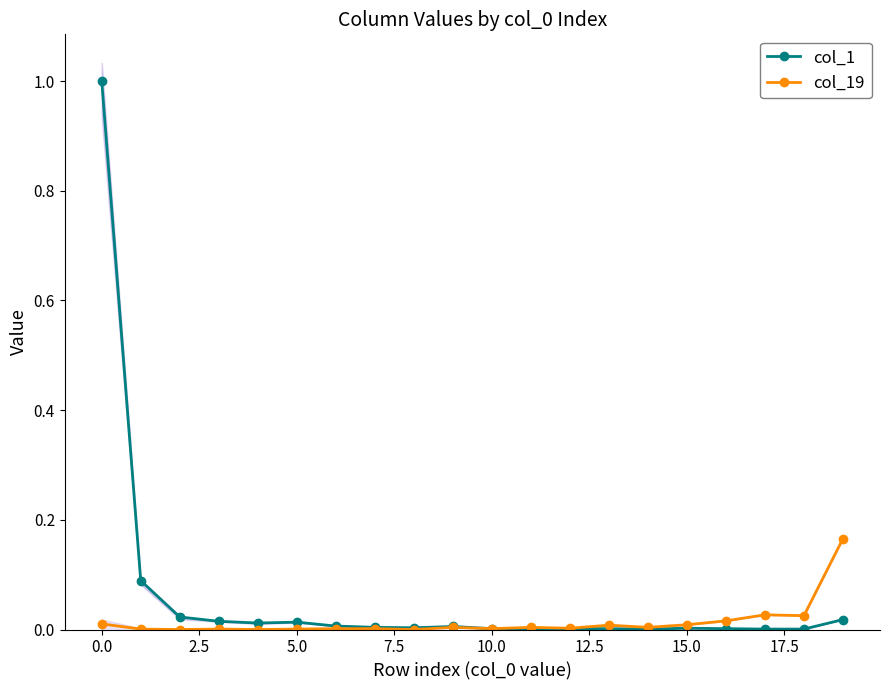

What is the maximum value for col_1?

1.0